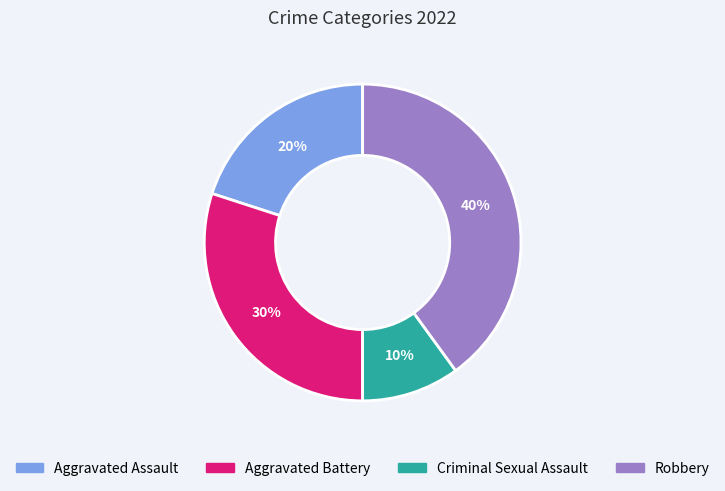

What is the ratio of the value at Aggravated Assault to the value at Criminal Sexual Assault?

2.0